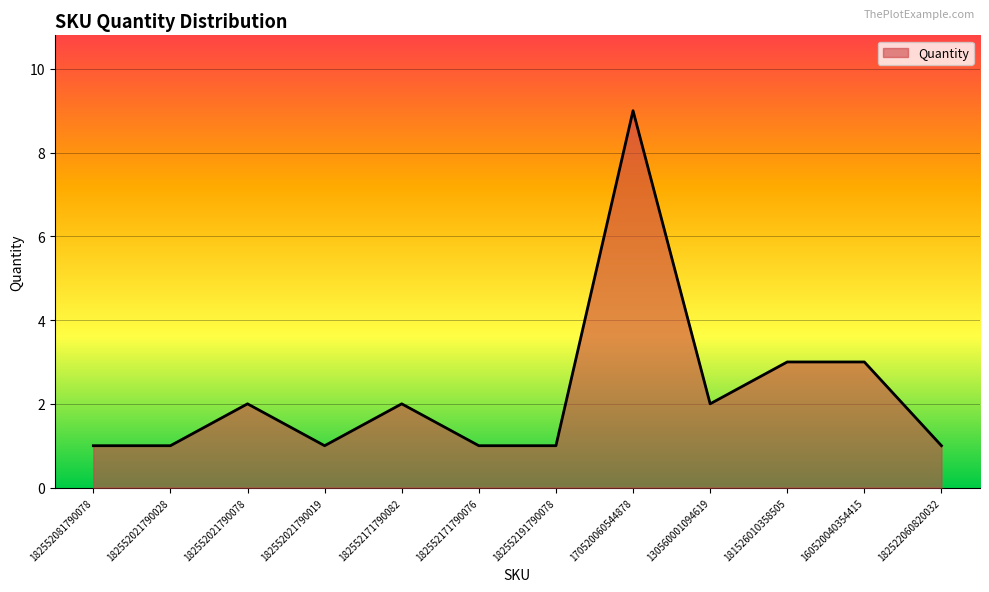

Does the chart have visible grid lines?

Yes